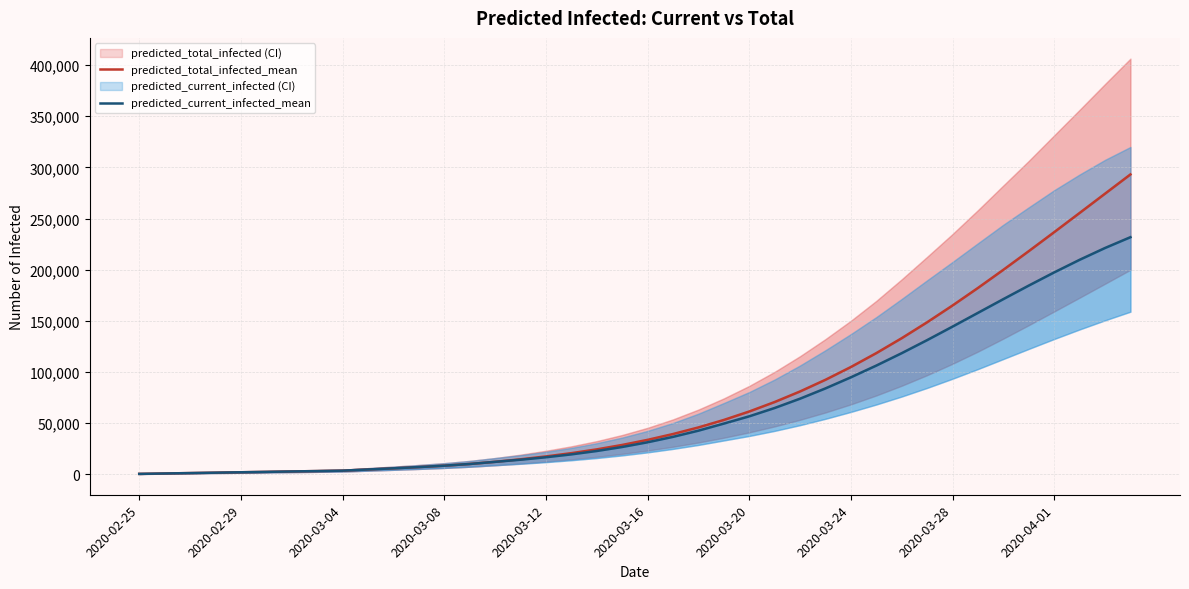

What is the difference between the maximum and minimum values in the predicted_current_infected_mean series?

231412